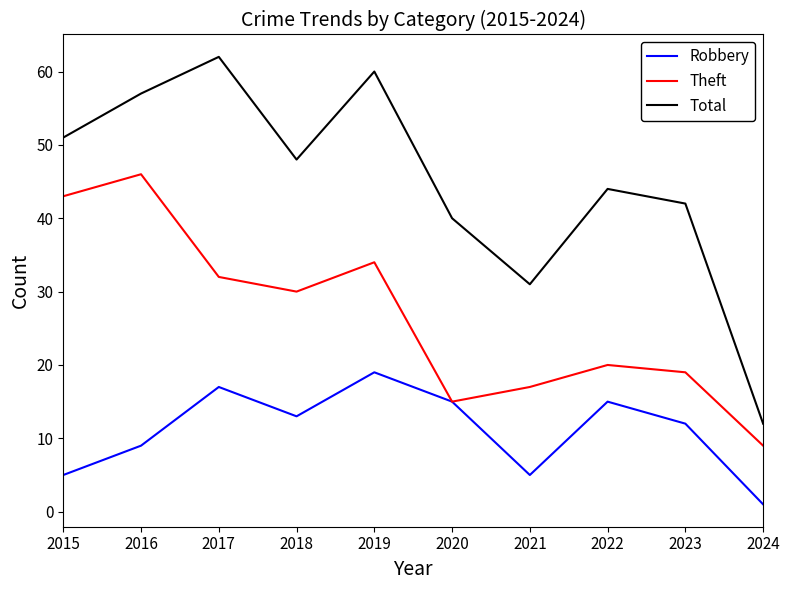

List the series in order of their overall mean, lowest first.

Robbery, Theft, Total